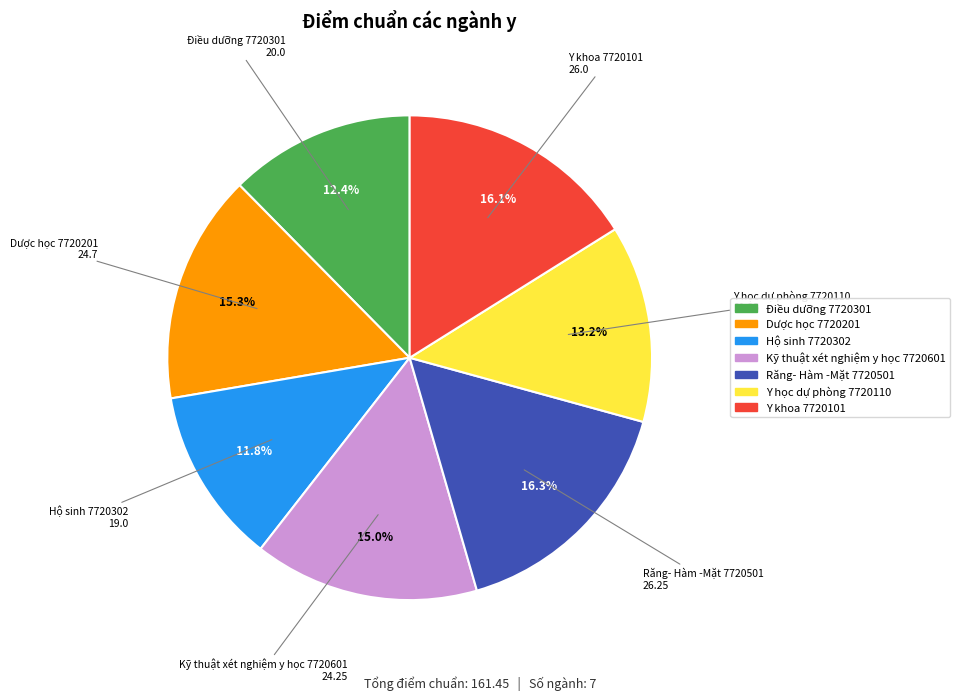

Is there a majority slice in this chart?

No